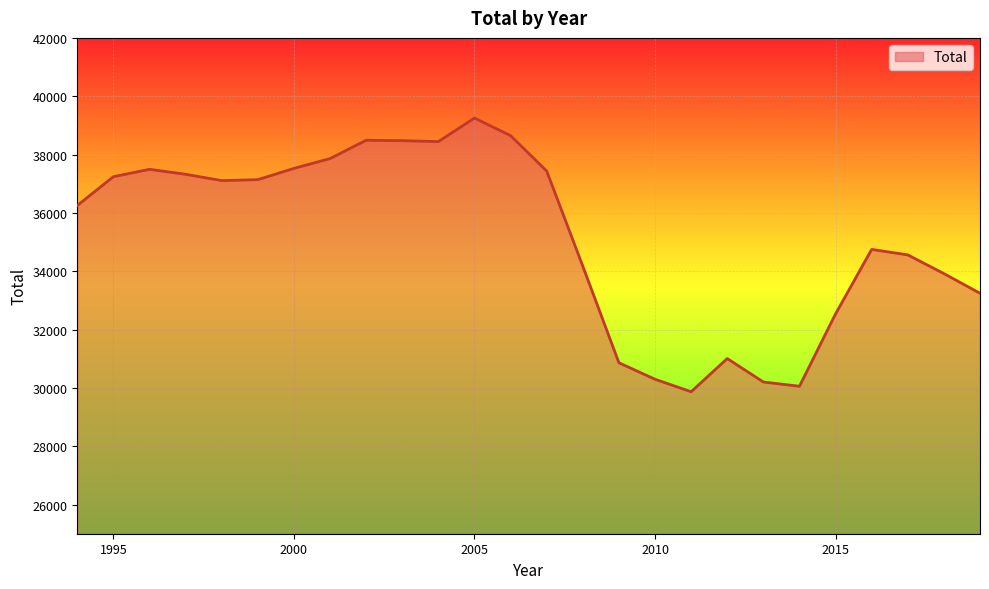

What is the greatest value displayed?

39252